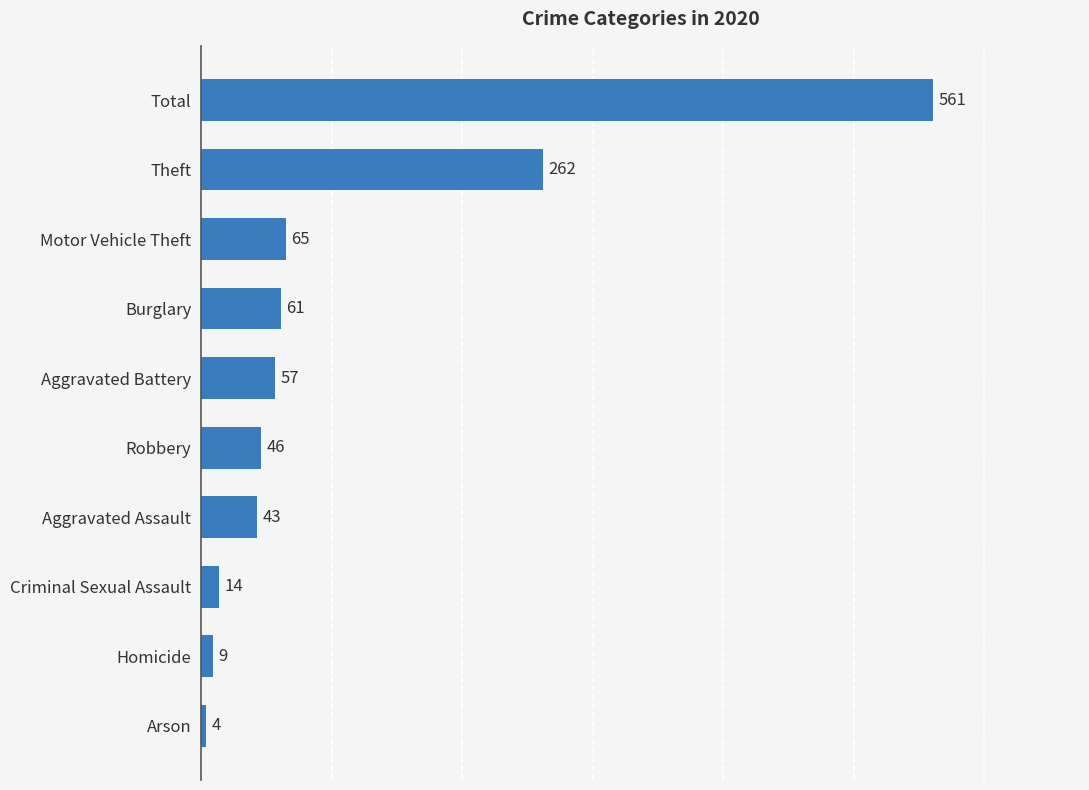

What is the minimum value shown in the chart?

4